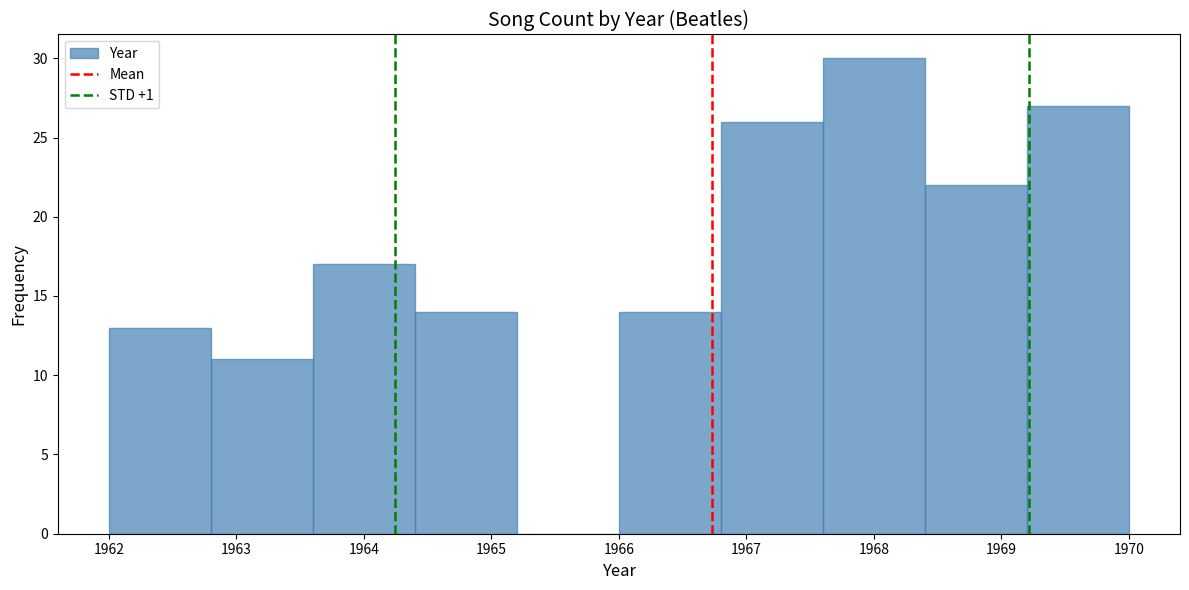

What is the height of the bar covering 1968.4 to 1969.2 on the x-axis? The values are not printed on the chart, so give them approximately, as read against the axis.

22